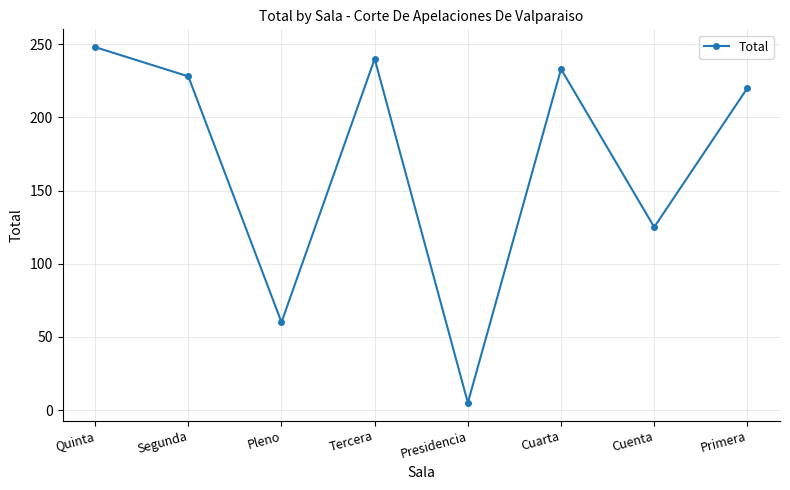

How many interior local valleys (lower than both neighbors) does the data have?

3